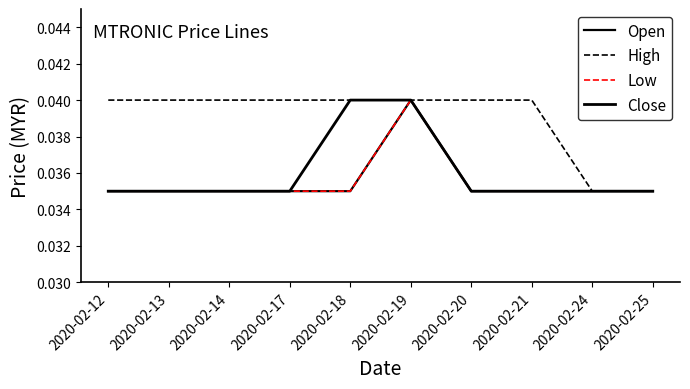

Which series has the largest range (max minus min)?

Open